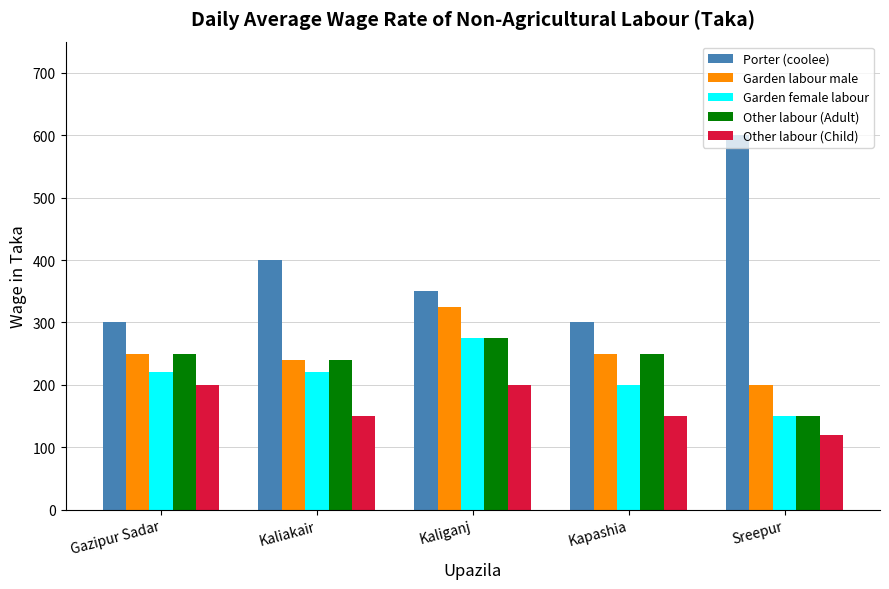

What is the total value across all series at Kaliakair?

1250